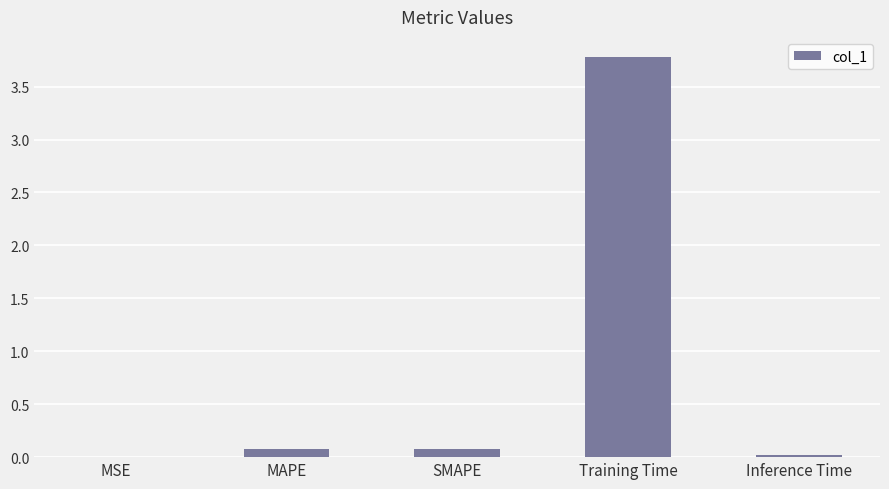

At which category does the chart reach its peak across all series?

Training Time